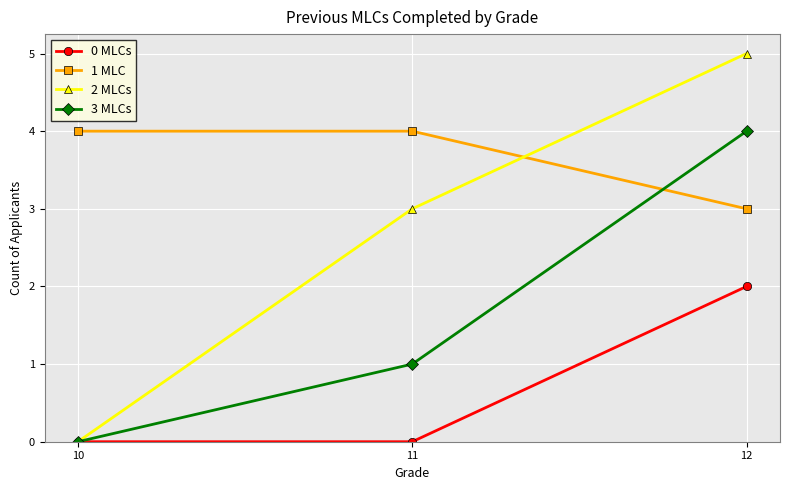

What are all the series names shown in the legend?

0 MLCs, 1 MLC, 2 MLCs, 3 MLCs